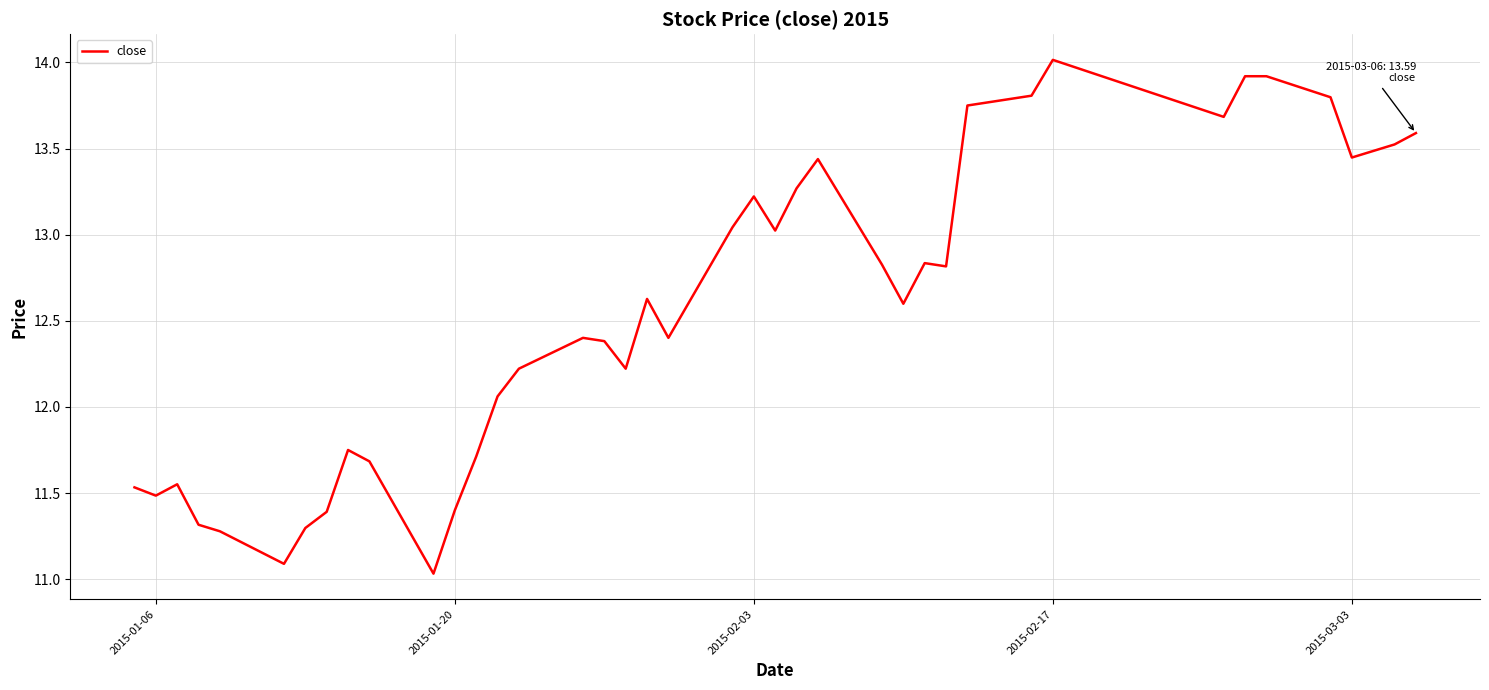

What is the sum of all values?

502.8